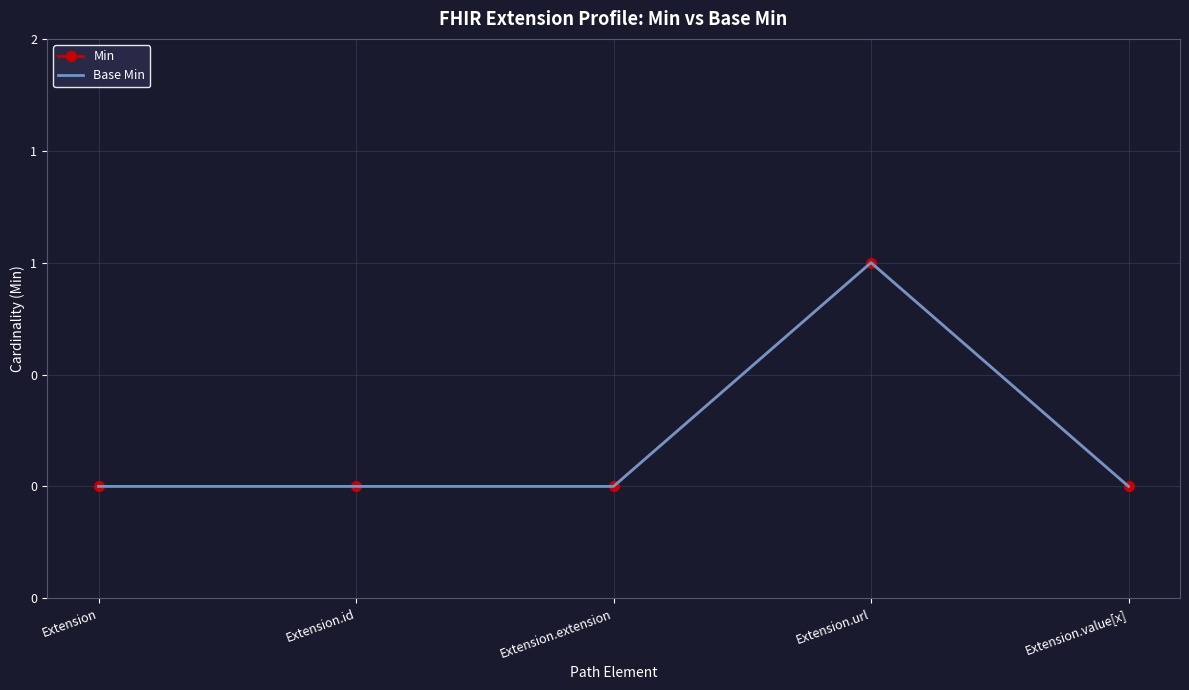

Reading left to right, list all the values displayed in this chart.

Min: 0	0	0	1	0
Base Min: 0	0	0	1	0